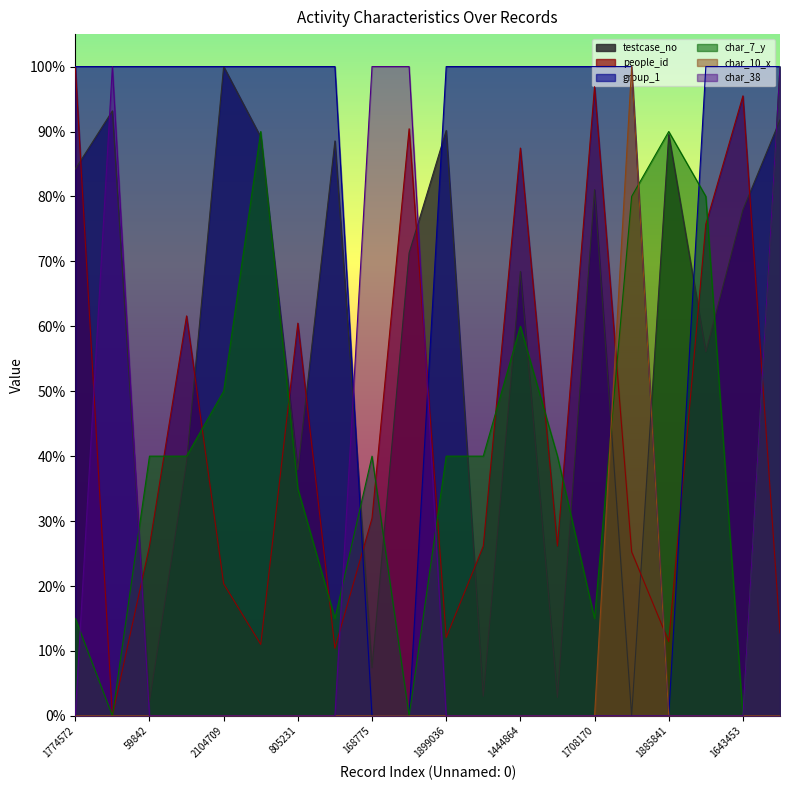

How many lines are shown in the chart?

6